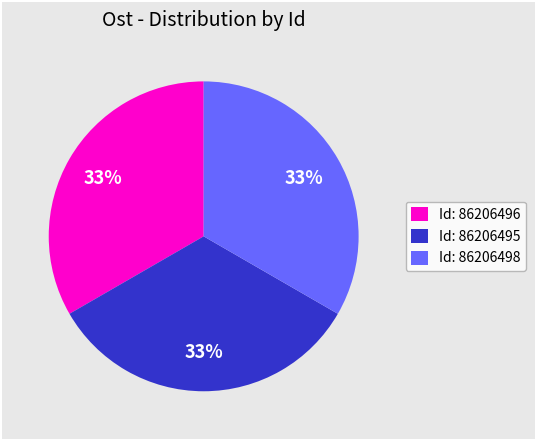

Is there any slice that represents more than half of the pie?

No